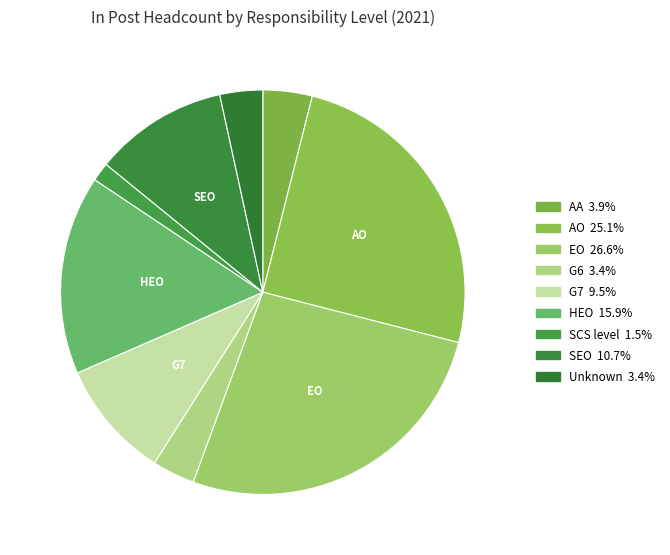

To the nearest percent, what is the average slice percentage?

11%